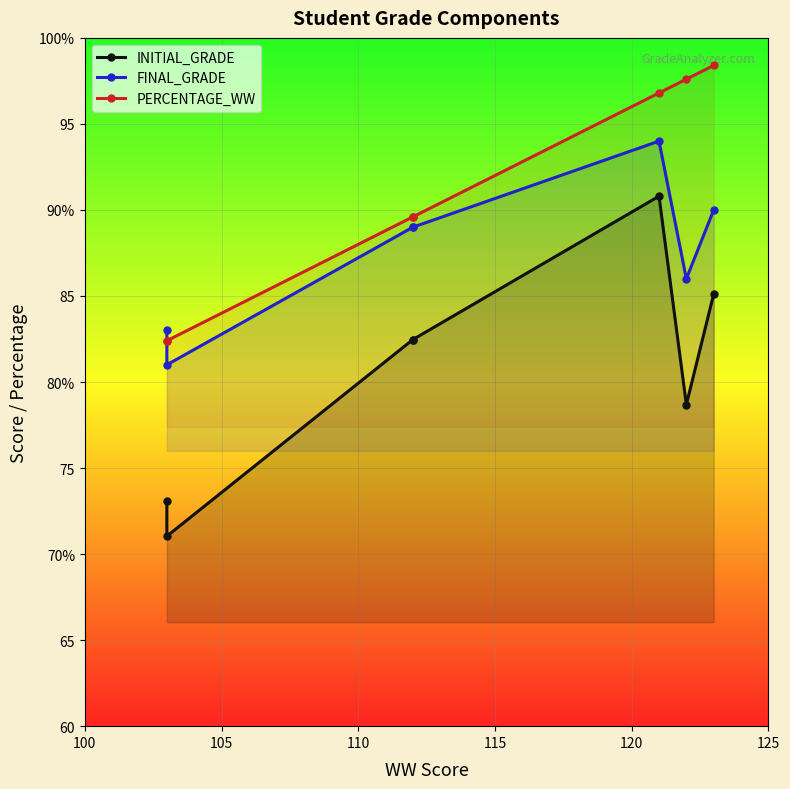

How many distinct data groups are displayed?

3